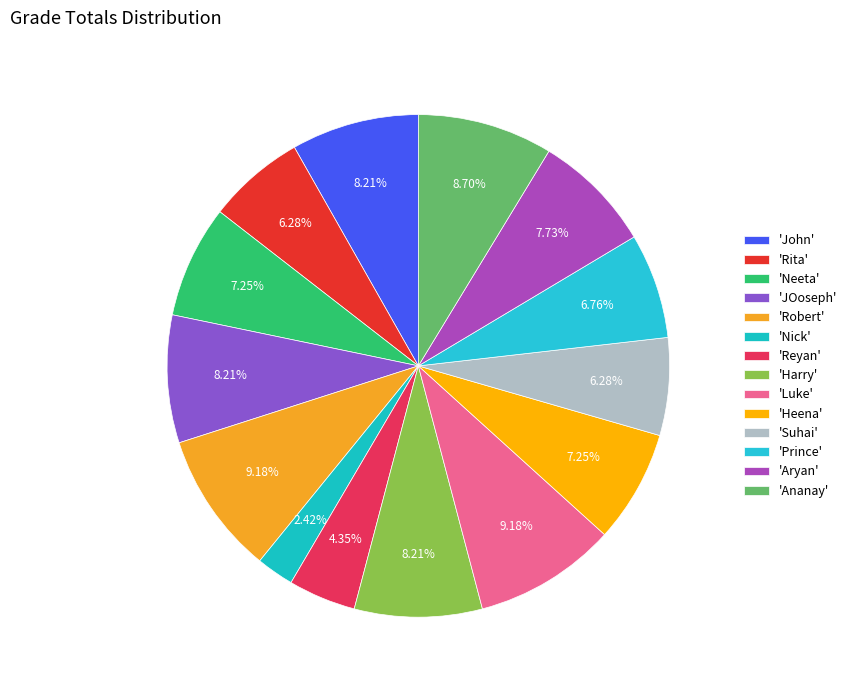

Rank the categories by value from highest to lowest.

Robert, Luke, Ananay, John, JOoseph, Harry, Aryan, Neeta, Heena, Prince, Rita, Suhai, Reyan, Nick